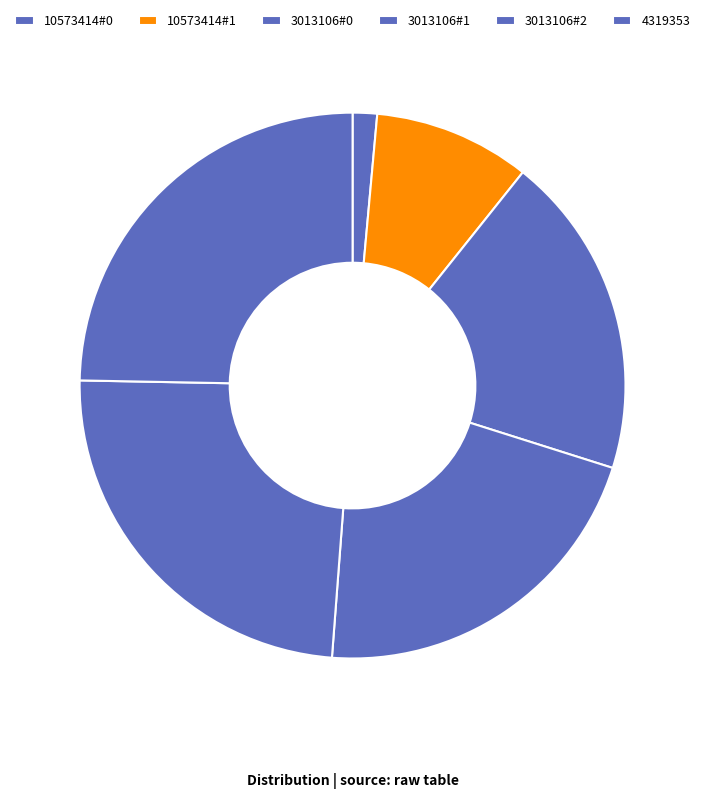

Count the number of slices in the pie.

6